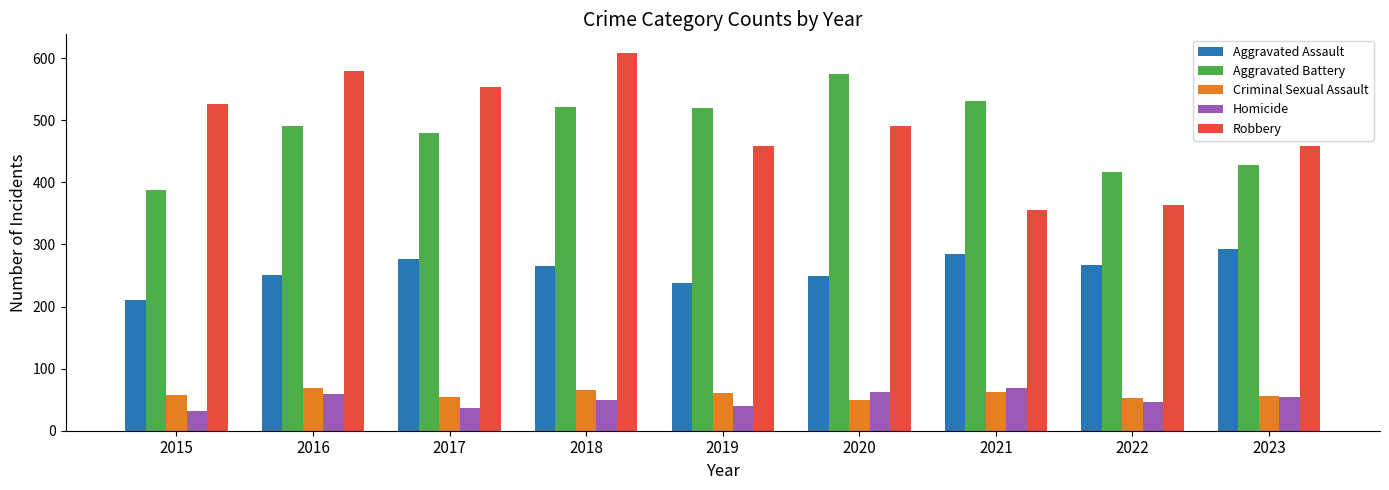

What is the sum of all Aggravated Battery values?

4350